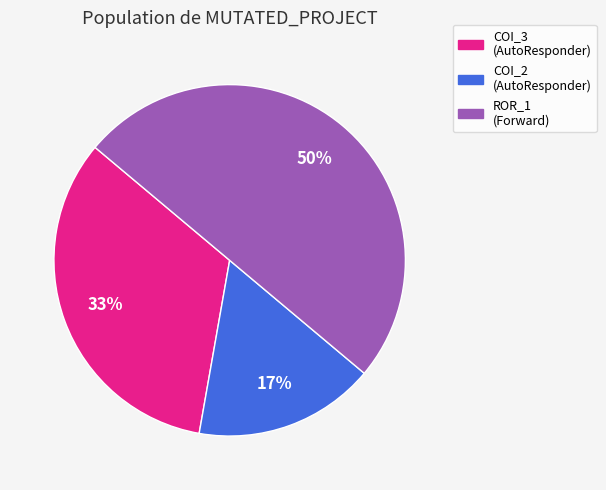

To the nearest percent, what is the average slice percentage?

33%